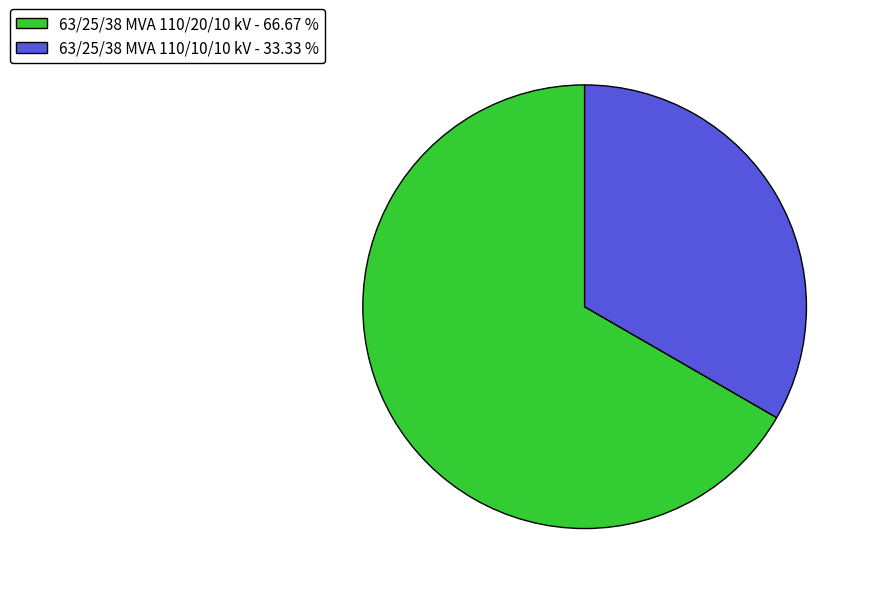

Is the sum of 63/25/38 MVA 110/10/10 kV and 63/25/38 MVA 110/20/10 kV greater than half?

Yes